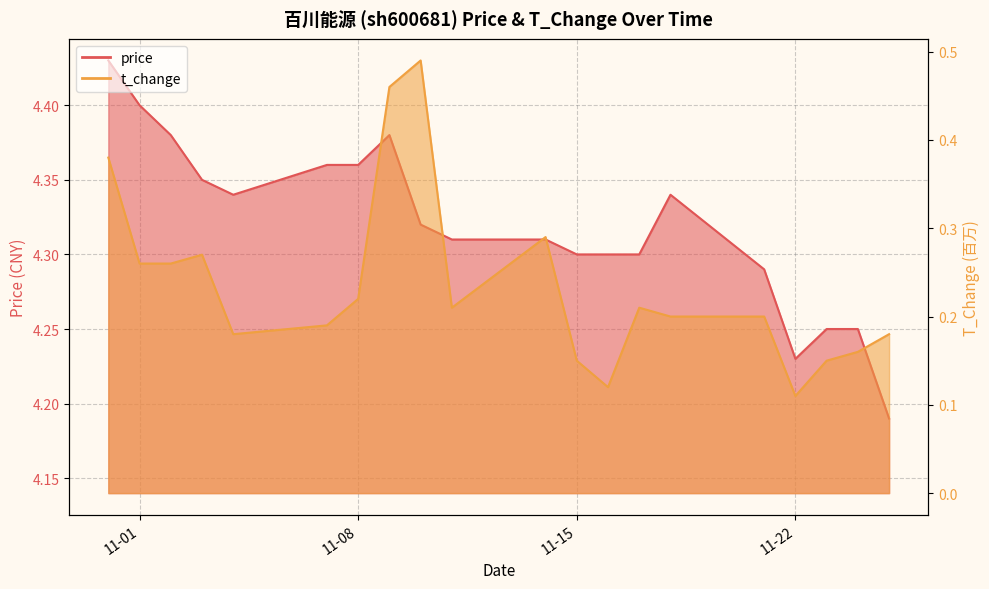

At which category does t_change reach its first local valley?

2022-11-04